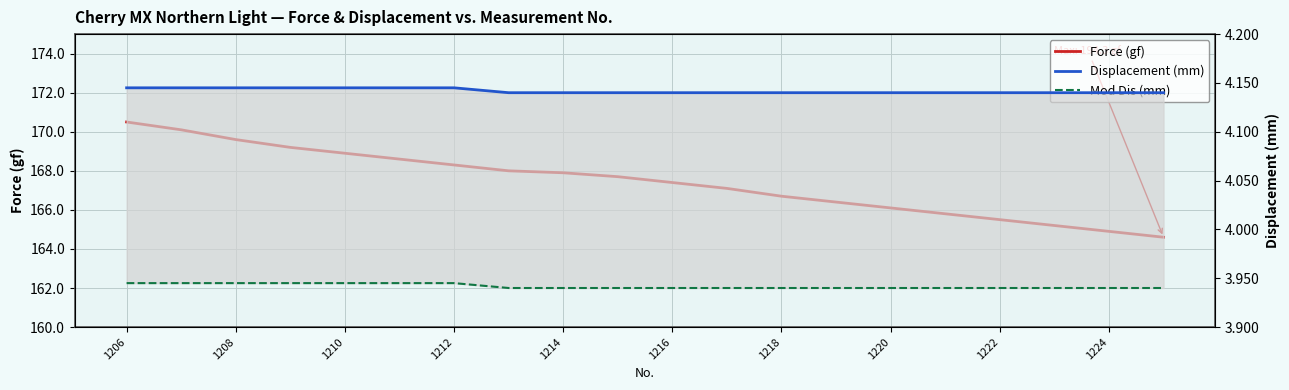

True or false: Displacement (mm) has a value of 4.1 at 1216.

True